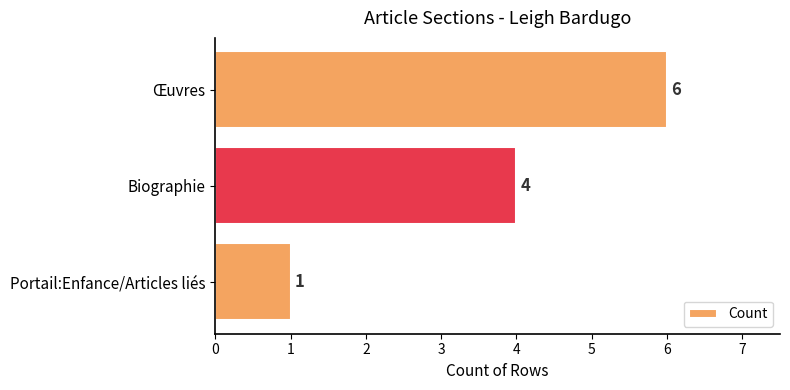

How many bars are there in total?

3